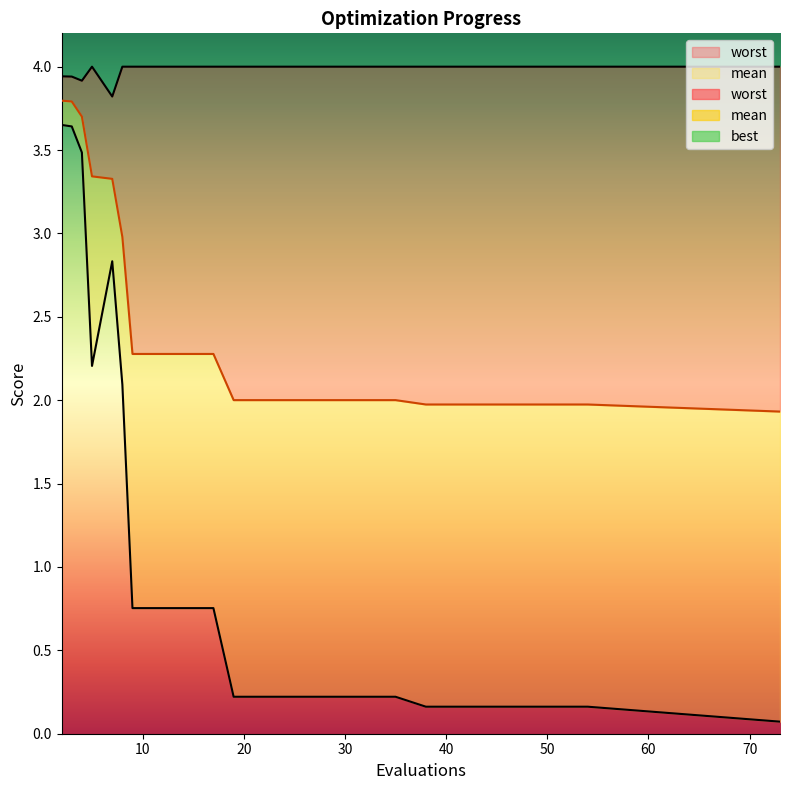

What is the lowest value of the mean series?

1.9